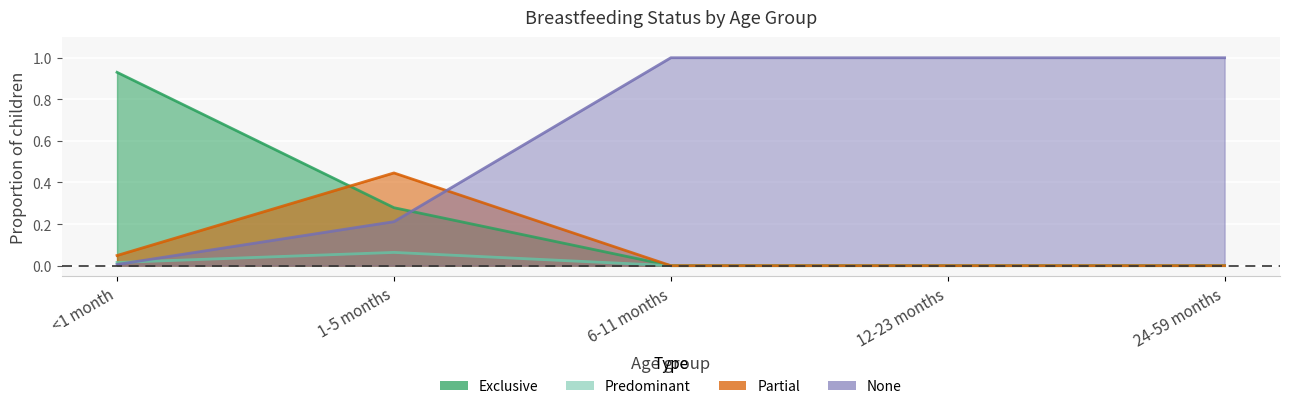

Between which two adjacent categories do Partial and None first intersect?

1-5 months and 6-11 months